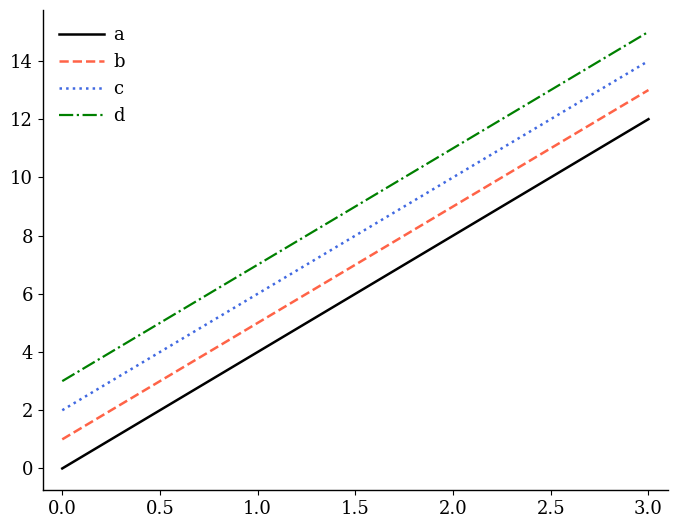

At which label does c reach its peak?

3.0